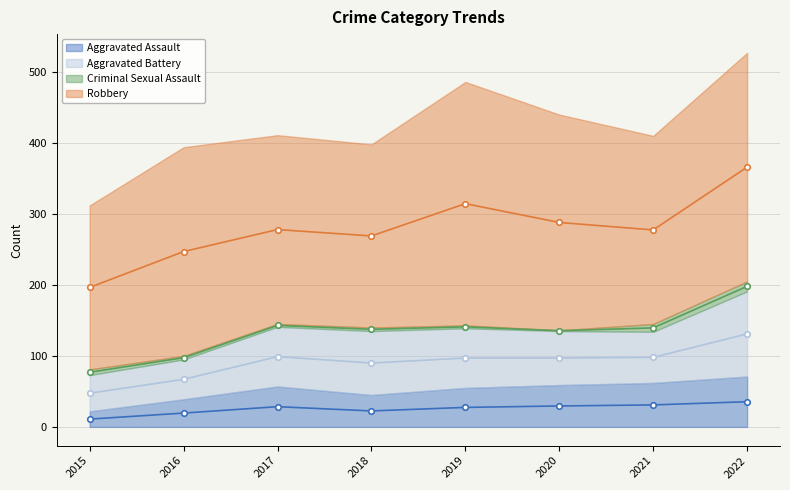

Where is the first local maximum for Criminal Sexual Assault?

2018